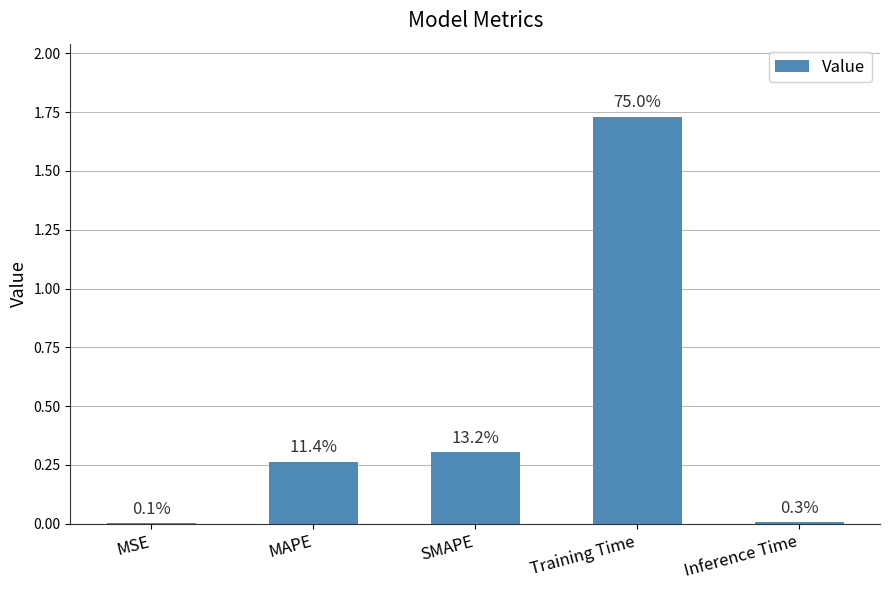

Reading left to right, extract all data points from this chart.

0.0	0.3	0.3	1.7	0.0